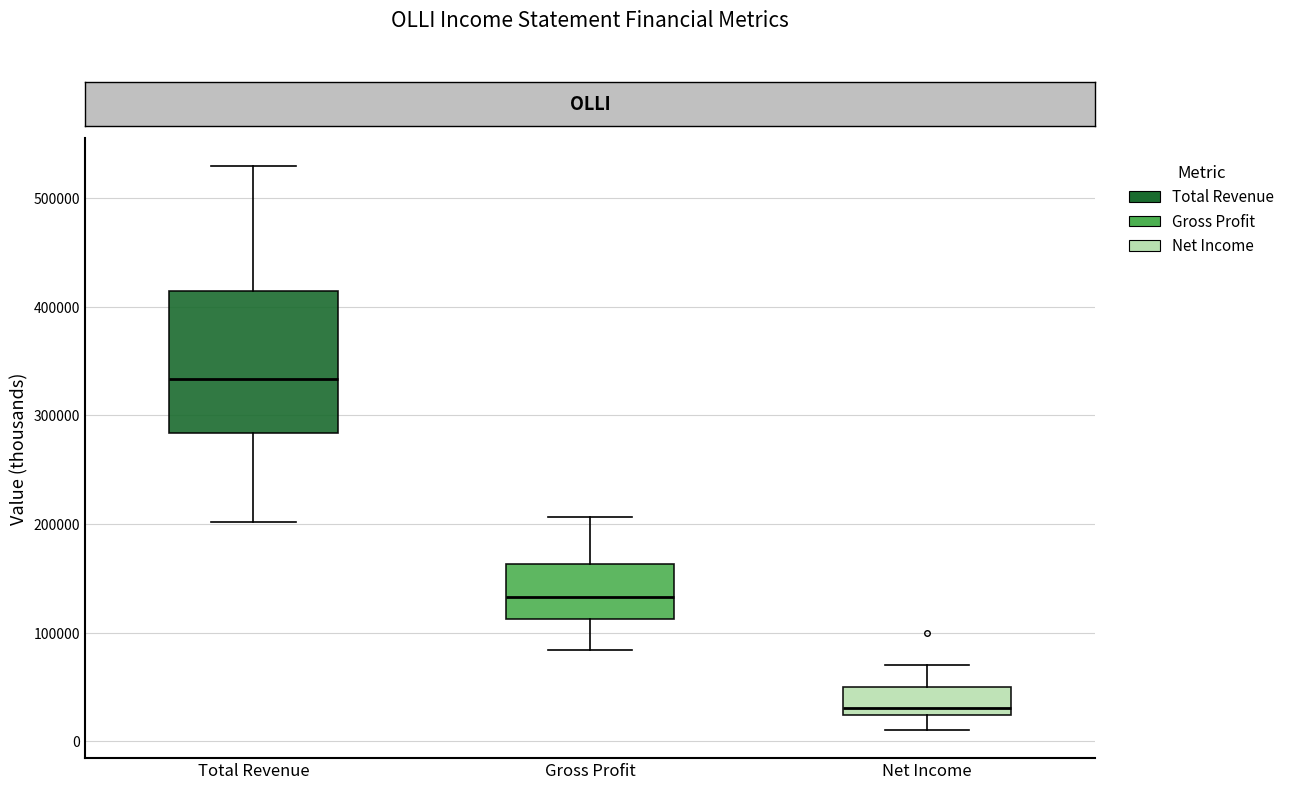

Comparing the boxes themselves (not the whiskers), which one is the tallest?

Total Revenue